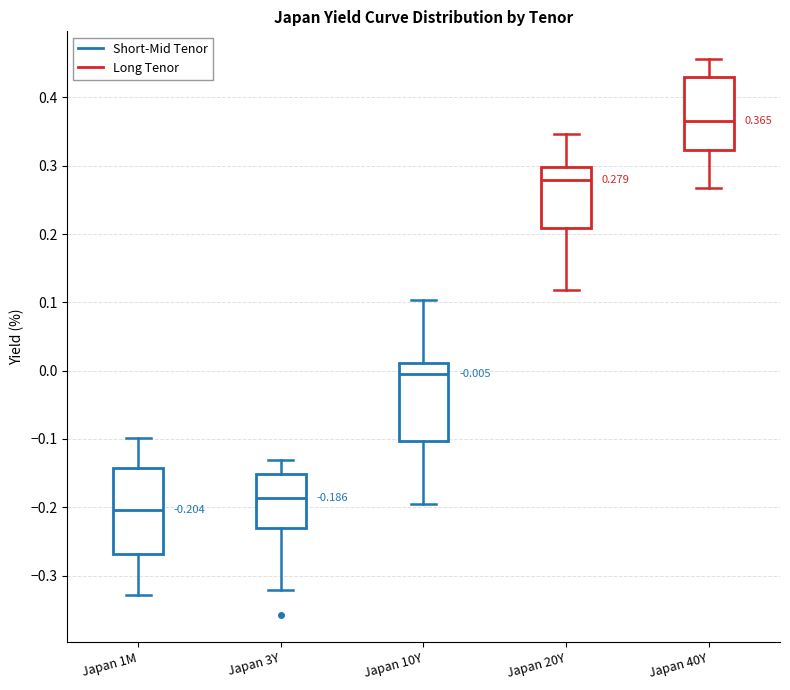

Which box's median line is the lowest?

Japan 1M